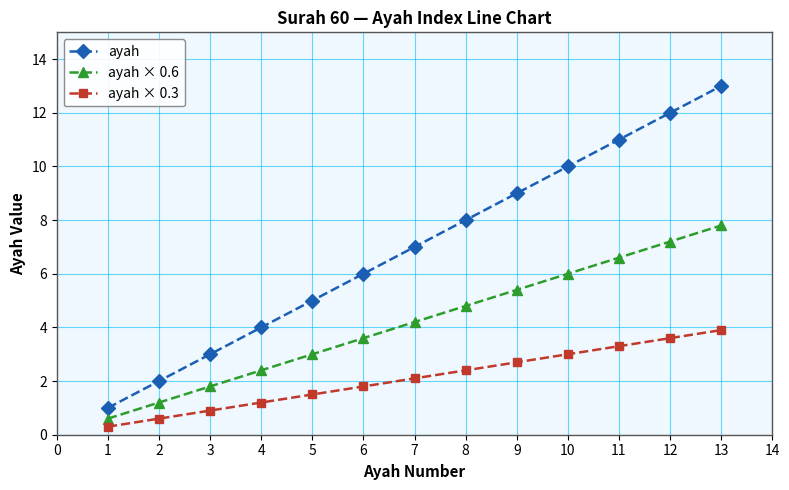

What is the difference between the second highest and second lowest values in the ayah series?

10.0